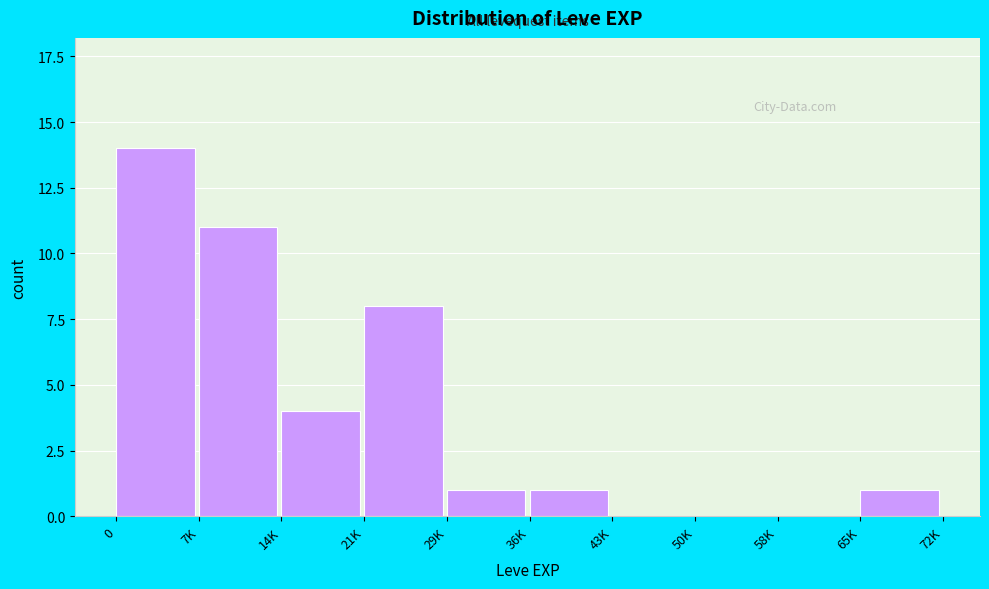

Reading right to left, list all the values displayed in this chart.

65K=1	58K=0	50K=0	43K=0	36K=1	29K=1	21K=8	14K=4	7K=11	0=14